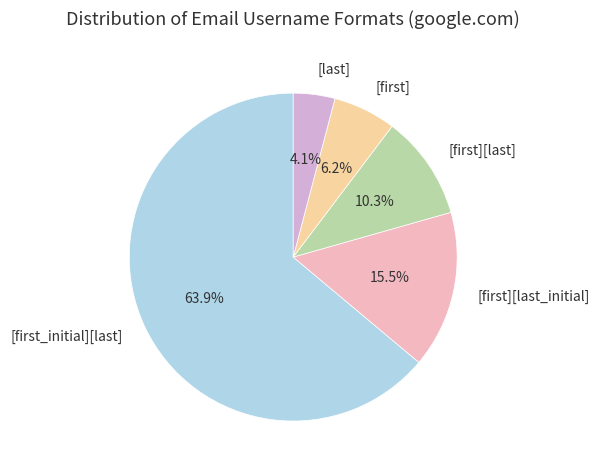

Rank the categories by value from lowest to highest.

[last], [first], [first][last], [first][last_initial], [first_initial][last]